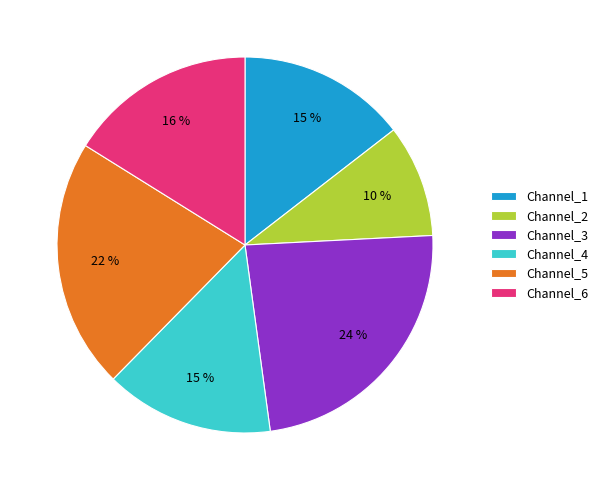

To the nearest percent, what is the combined percentage of Channel_4 and Channel_5?

36%